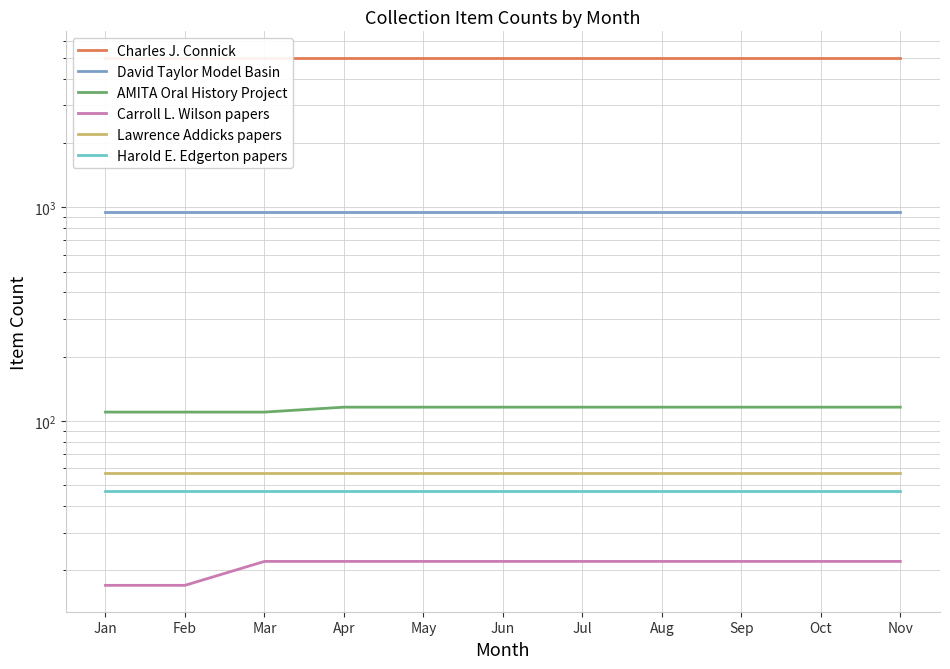

Which has a higher value, Jan or May?

Jan